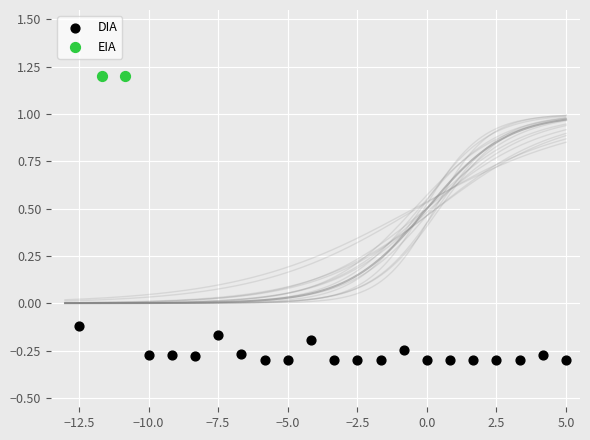

What are all the series names shown in the legend?

DIA, EIA